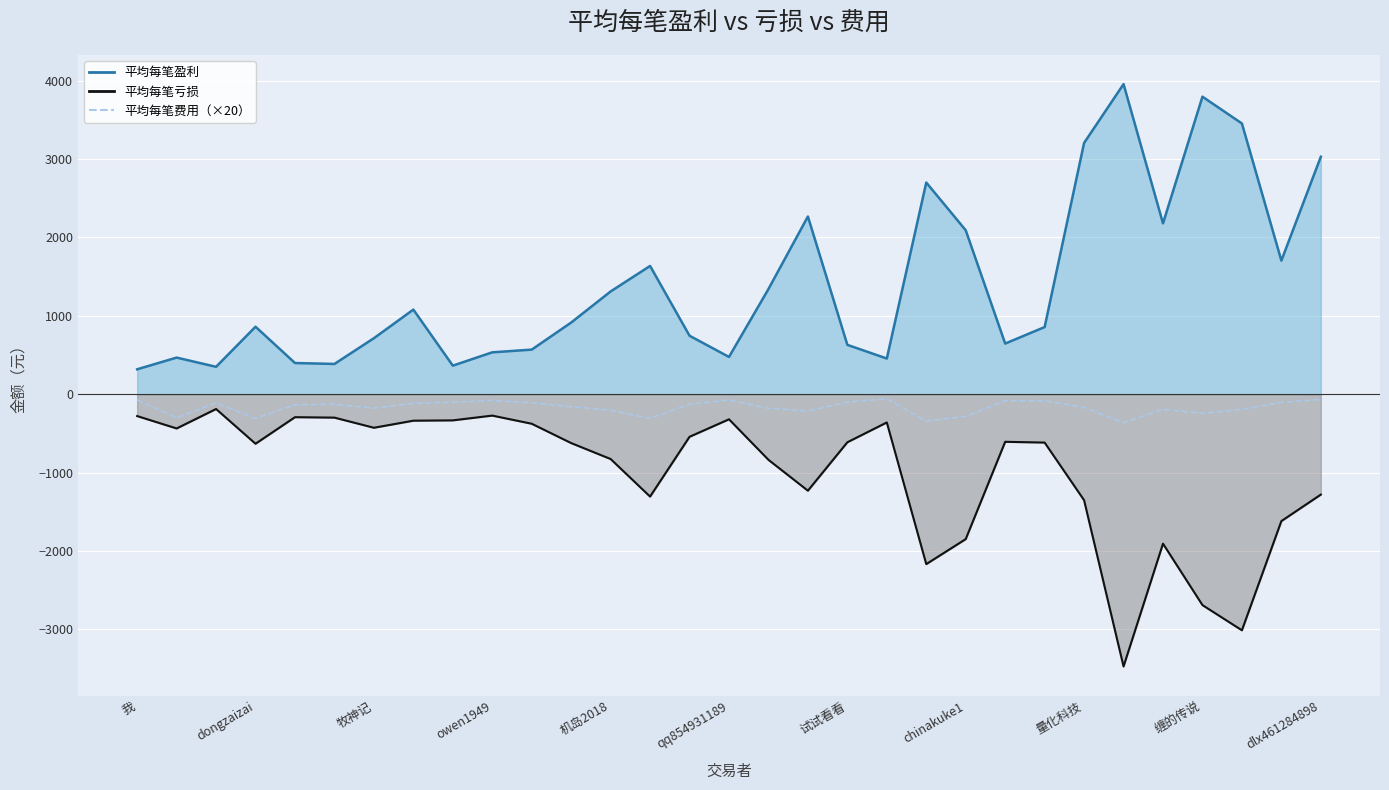

Reading left to right, what are all the values shown in this chart?

-72.2	-300.6	-111.0	-308.6	-134.6	-128.2	-178.4	-115.8	-103.6	-79.4	-109.4	-159.6	-204.0	-309.0	-127.2	-74.6	-179.6	-215.0	-101.2	-59.0	-342.0	-282.4	-83.8	-84.2	-168.2	-363.0	-193.2	-244.6	-194.4	-104.2	-68.8